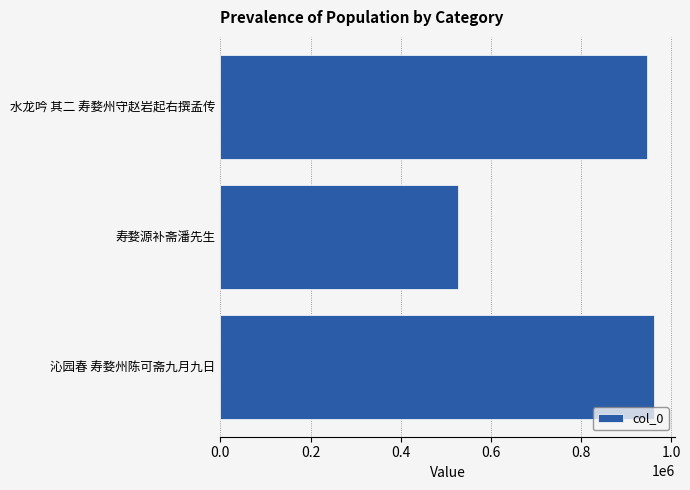

What is the ratio of the value at 沁园春 寿婺州陈可斋九月九日 to the value at 水龙吟 其二 寿婺州守赵岩起右撰孟传?

1.0